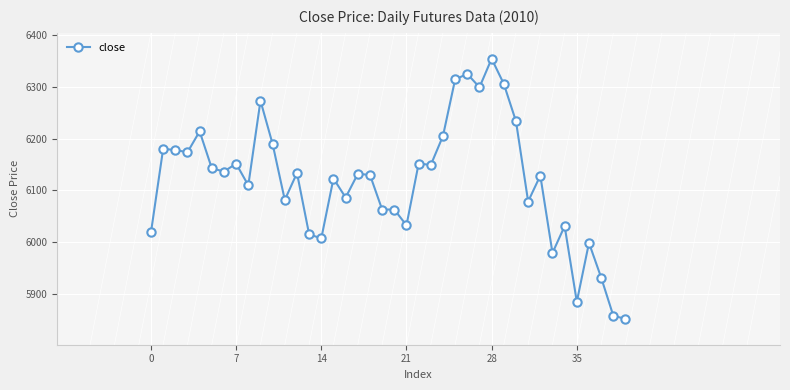

True or false: the data has more than 0 interior local peaks.

True